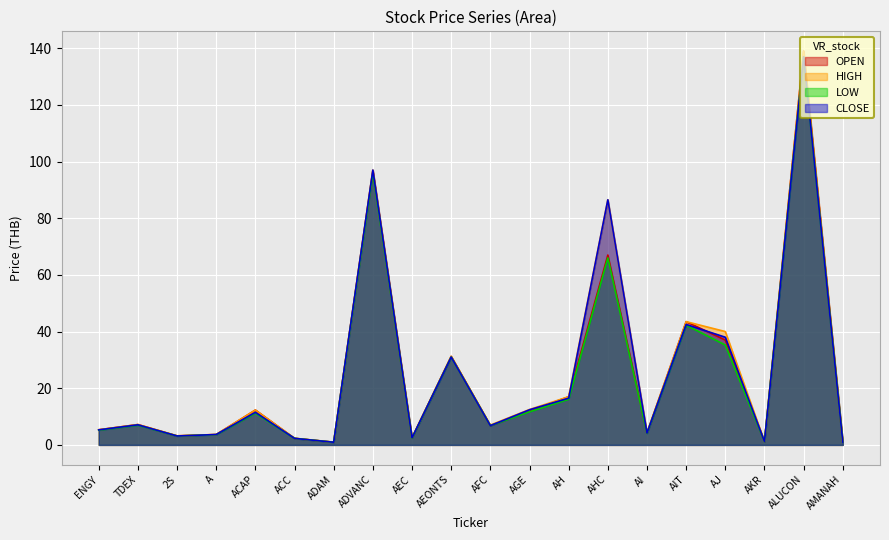

What is the spread (max minus min) of values at AFC?

0.2